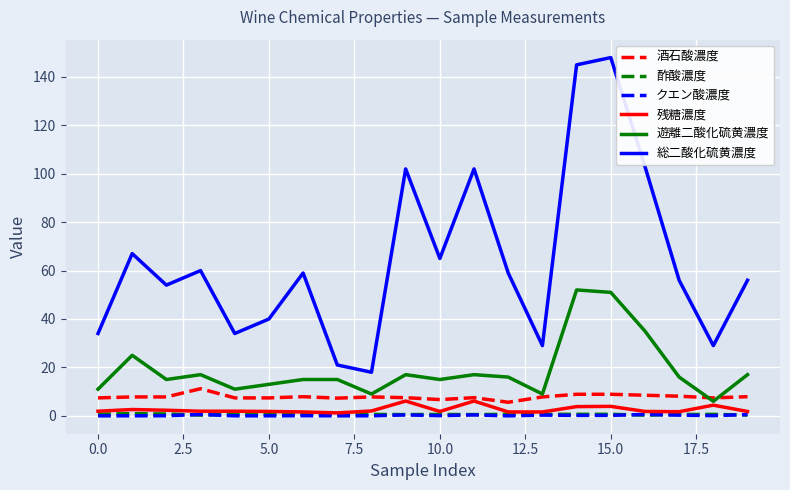

What are all the series names shown in the legend?

酒石酸濃度, 酢酸濃度, クエン酸濃度, 残糖濃度, 遊離二酸化硫黄濃度, 総二酸化硫黄濃度